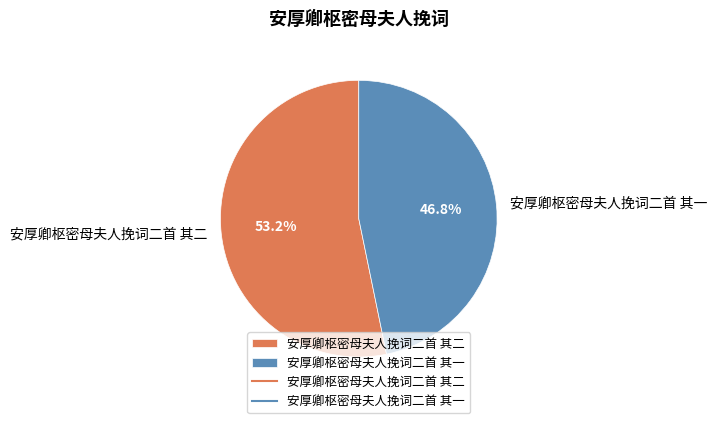

To the nearest percent, what is the difference between the 安厚卿枢密母夫人挽词二首 其二 and 安厚卿枢密母夫人挽词二首 其一 slice percentages?

6%